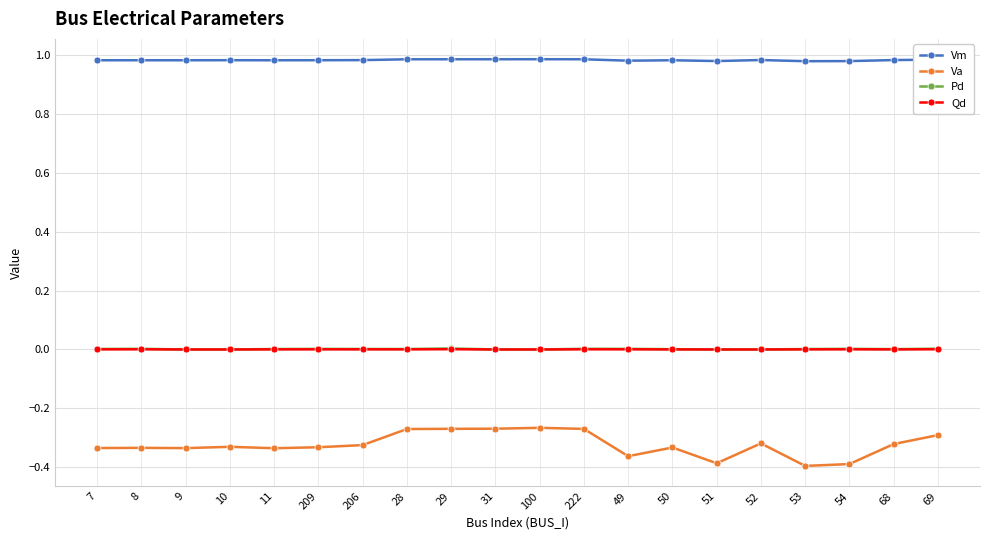

Which series has the widest spread of values?

Va